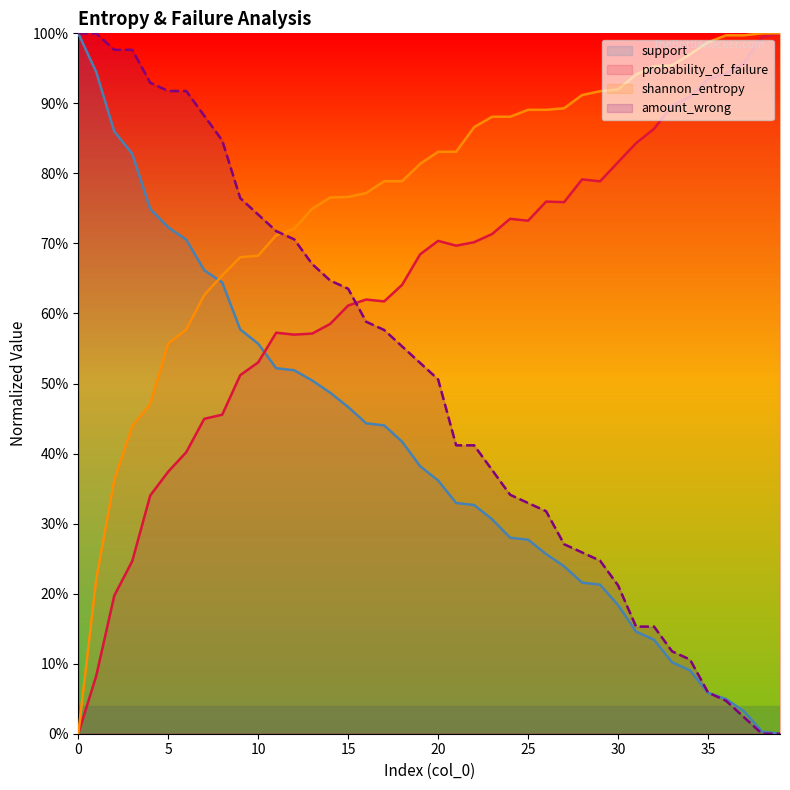

Which series ends up on top after the final intersection of probability_of_failure and amount_wrong?

probability_of_failure